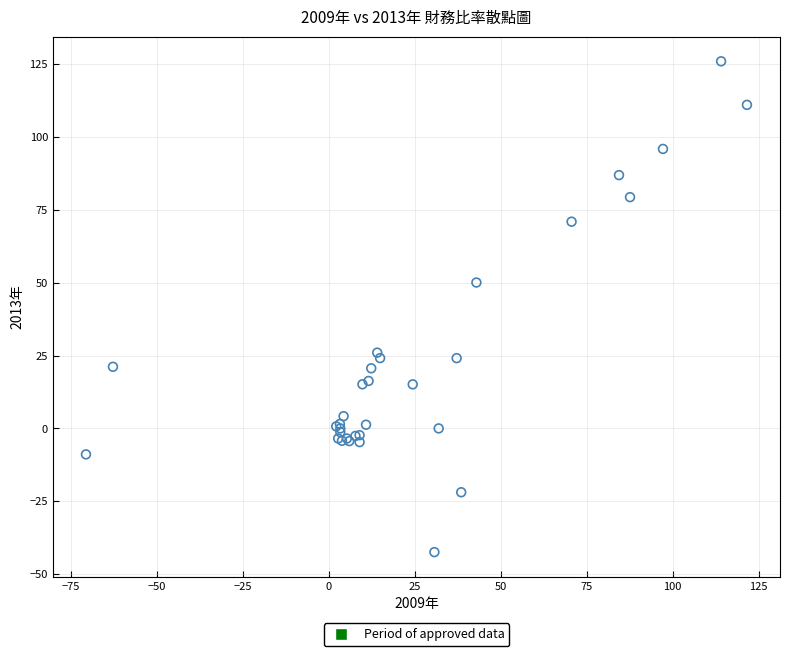

What Y value in the scatter plot is closest to 41?

50.1